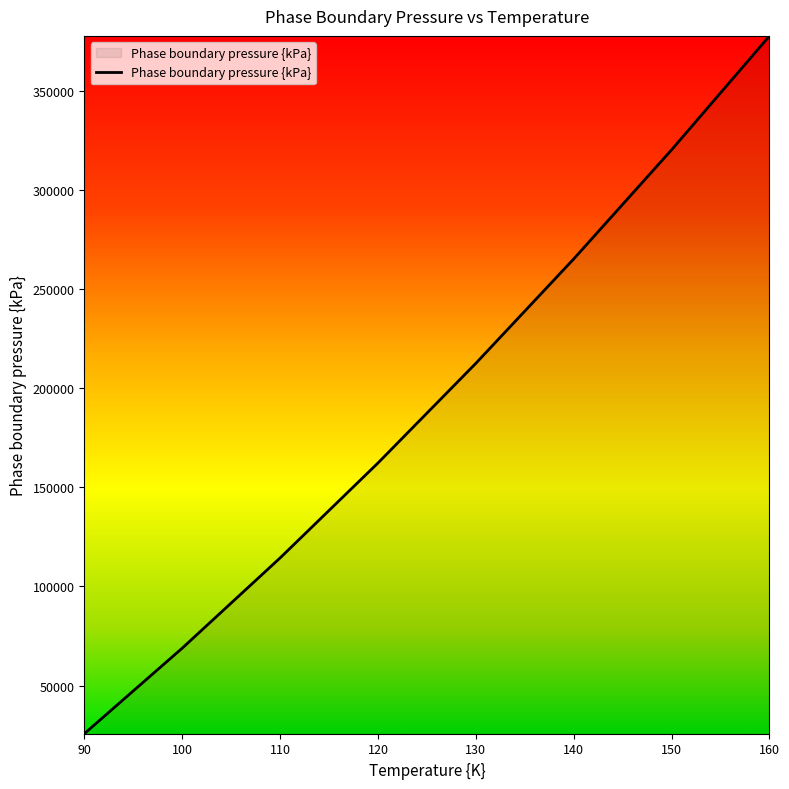

What is the greatest value displayed?

378000